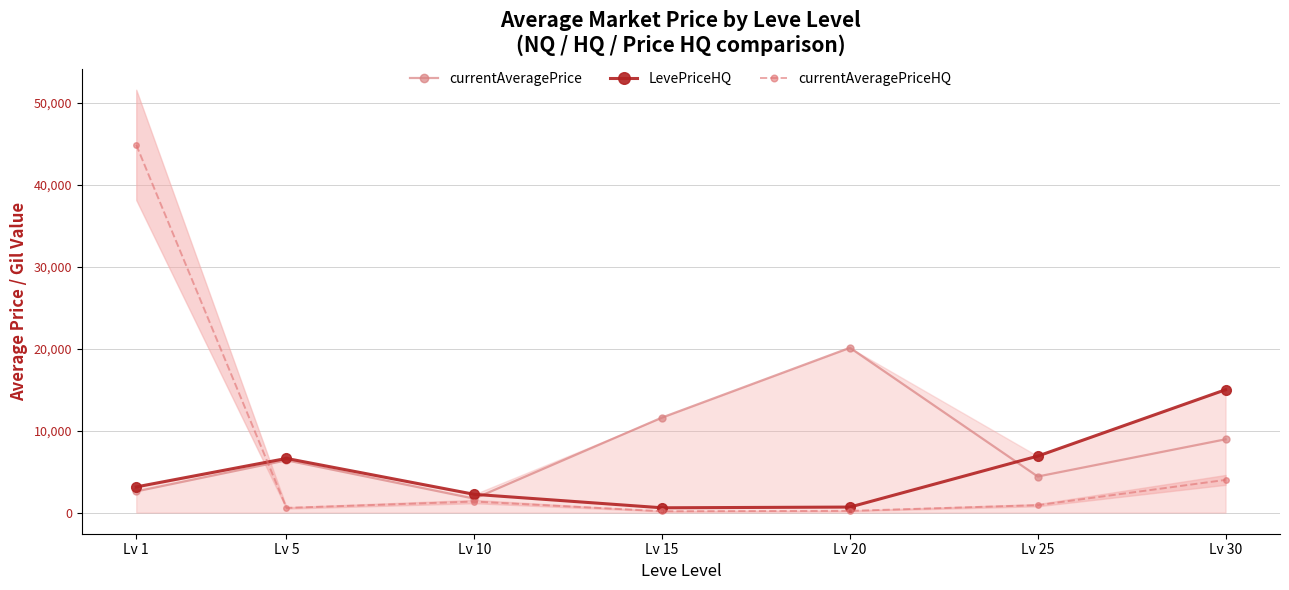

Is the value of currentAveragePrice at Lv 25 greater than the value of LevePriceHQ at Lv 1?

Yes